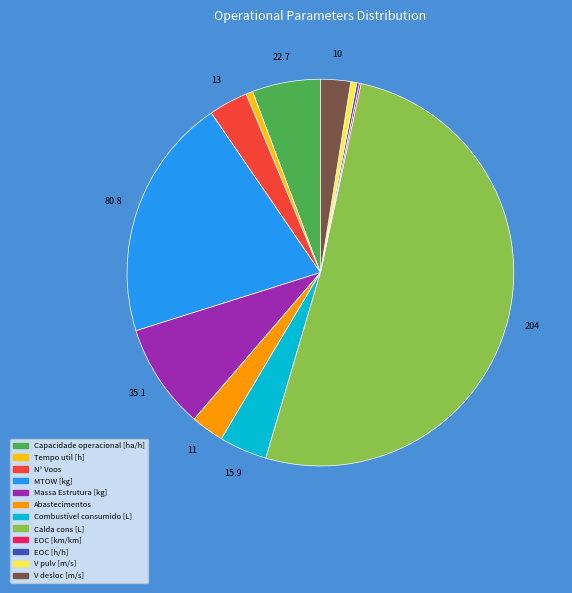

Is it true that Tempo util [h] is 15% of the pie?

False